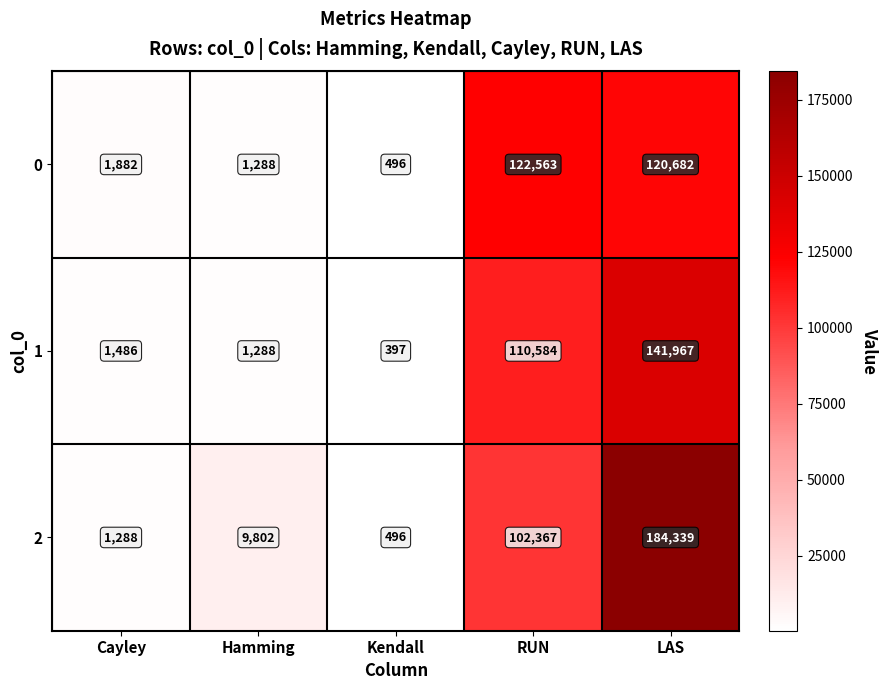

Reading right to left, list all the values displayed in this chart.

0: LAS=120682	RUN=122563	Kendall=496	Hamming=1288	Cayley=1882
1: LAS=141967	RUN=110584	Kendall=397	Hamming=1288	Cayley=1486
2: LAS=184339	RUN=102367	Kendall=496	Hamming=9802	Cayley=1288